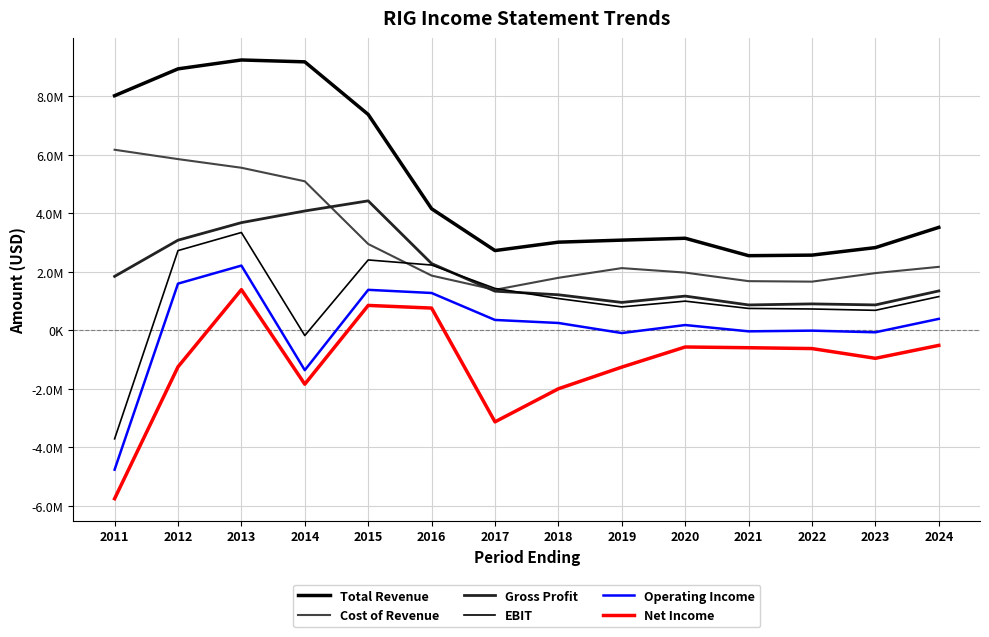

Does the chart display data point markers on the line(s)?

No